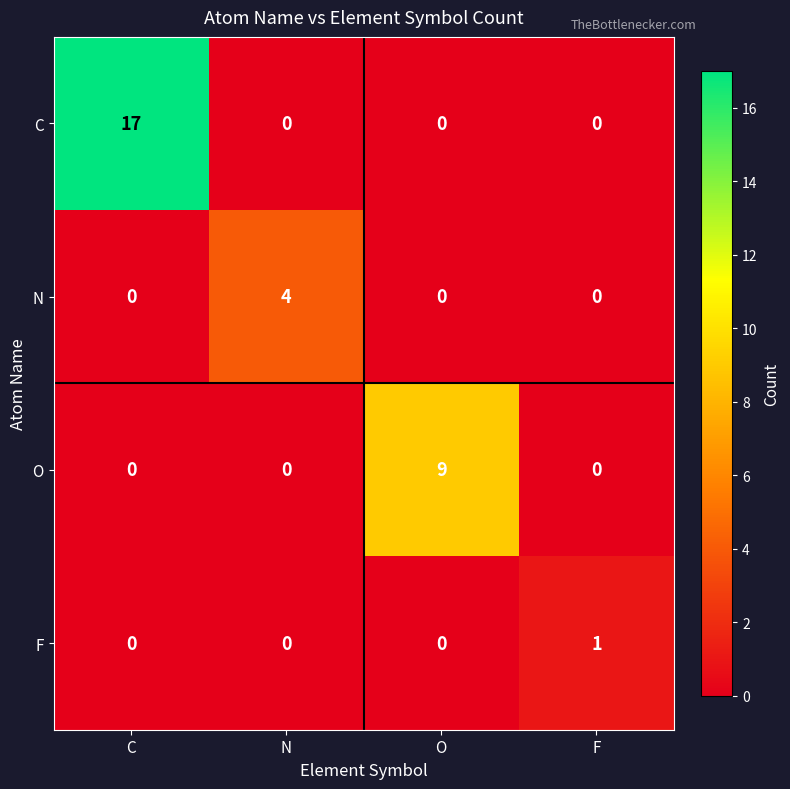

What is the difference between the maximum and minimum values in the N series?

4